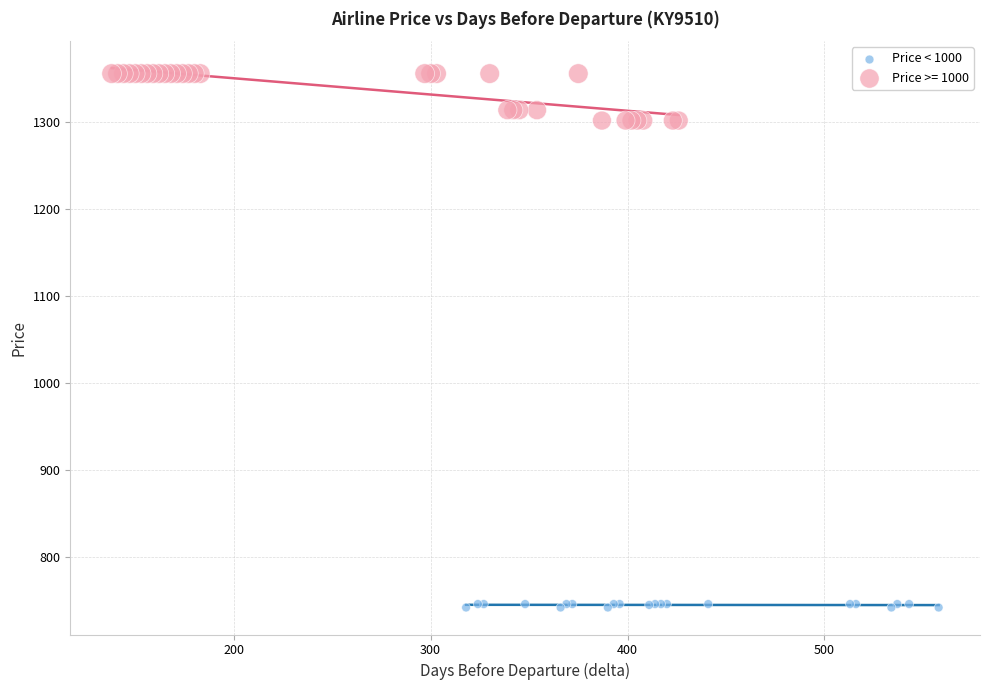

Which series reaches the minimum Y coordinate?

Price < 1000